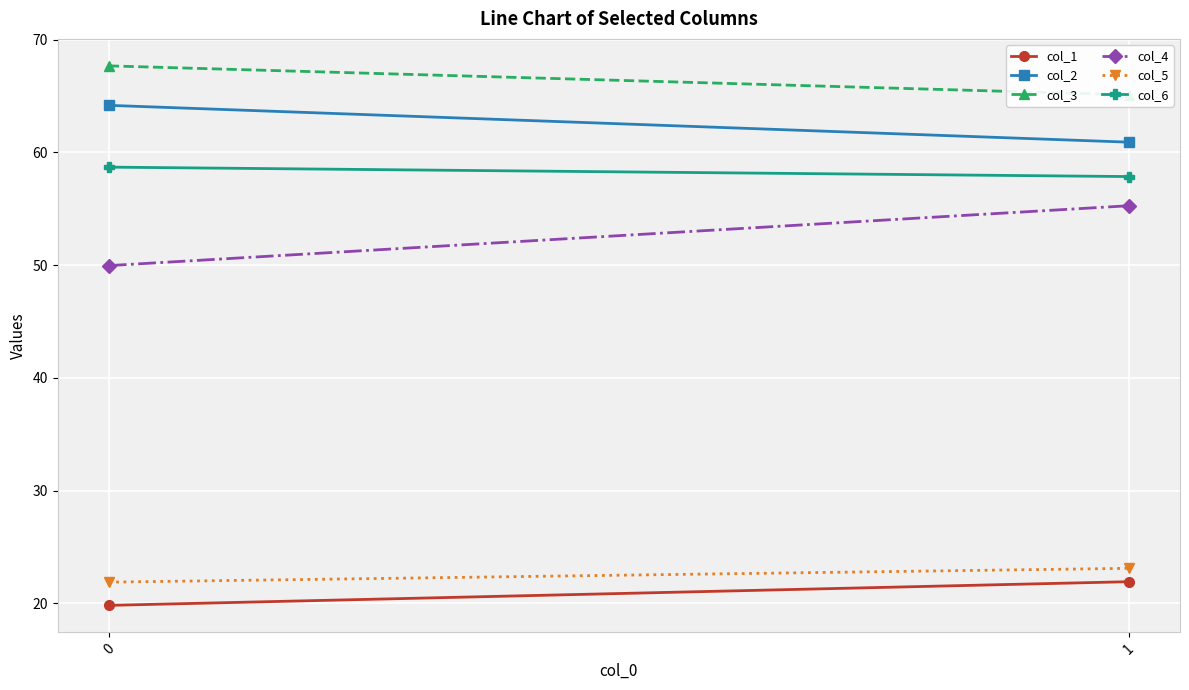

What is the difference between the maximum and minimum values in the col_6 series?

0.8